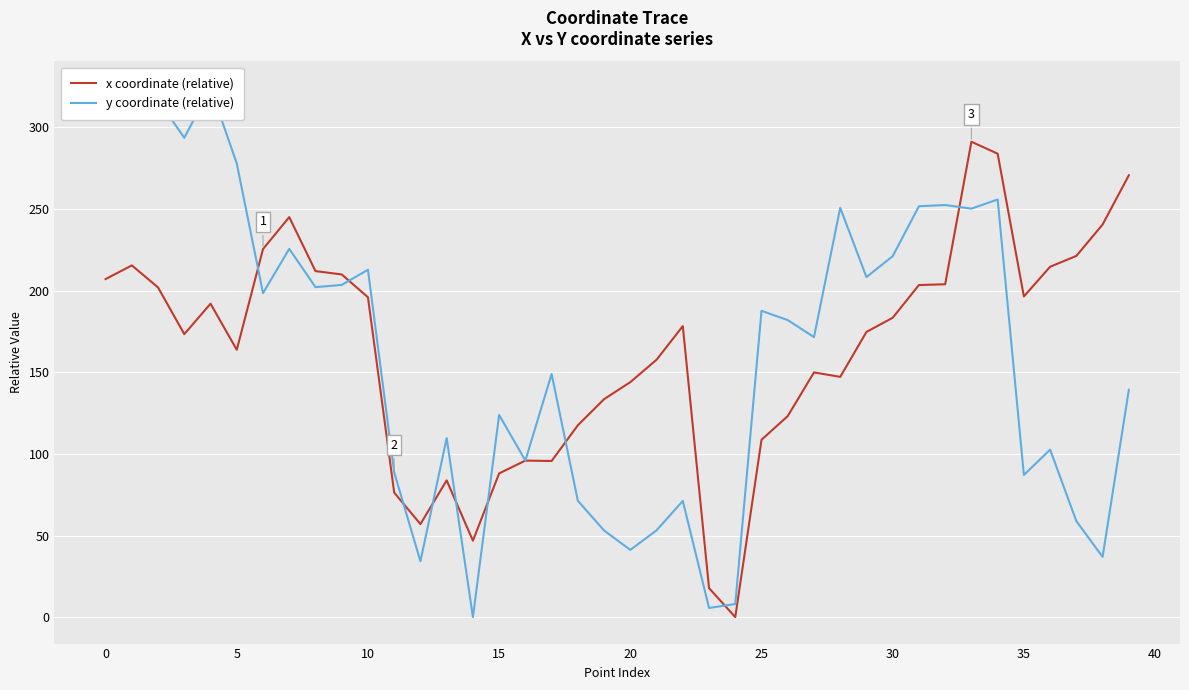

Is it true that x coordinate (relative) equals 257.8 at 35?

False